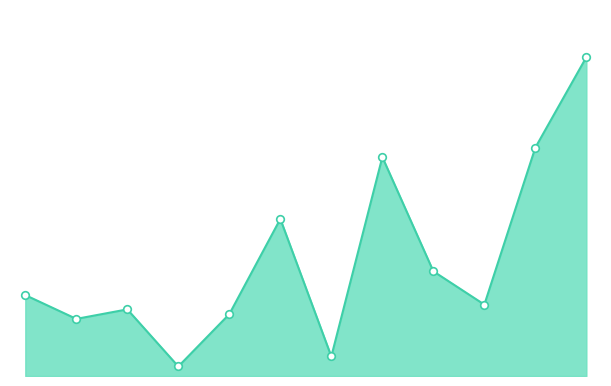

Is this an area chart (filled region under the line)?

Yes